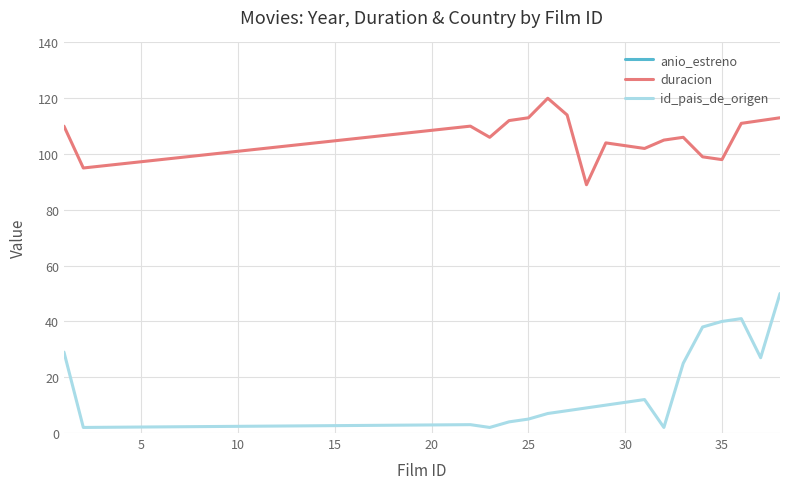

Read the anio_estreno value at 11.

2008